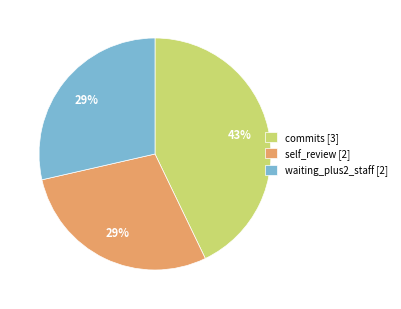

How many segments does this pie chart have?

3